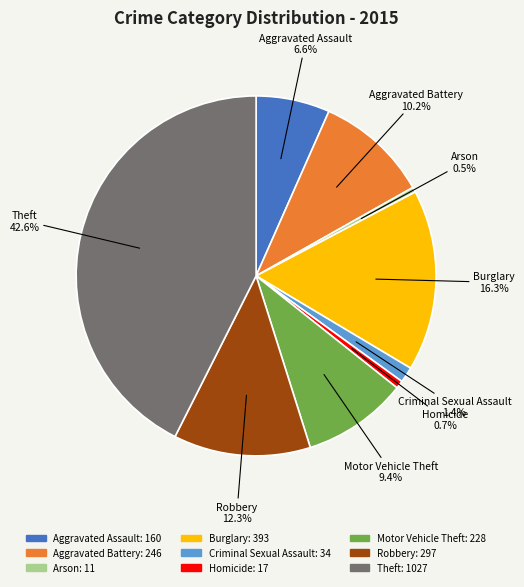

Count the number of slices in the pie.

9